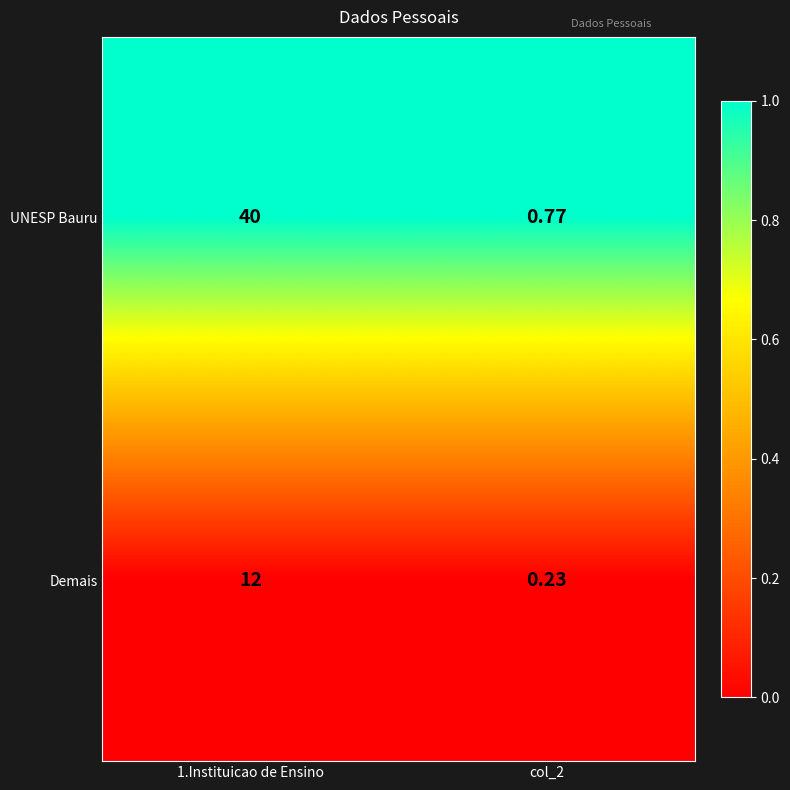

At col_2, list the series in order from smallest to largest.

Demais, UNESP Bauru